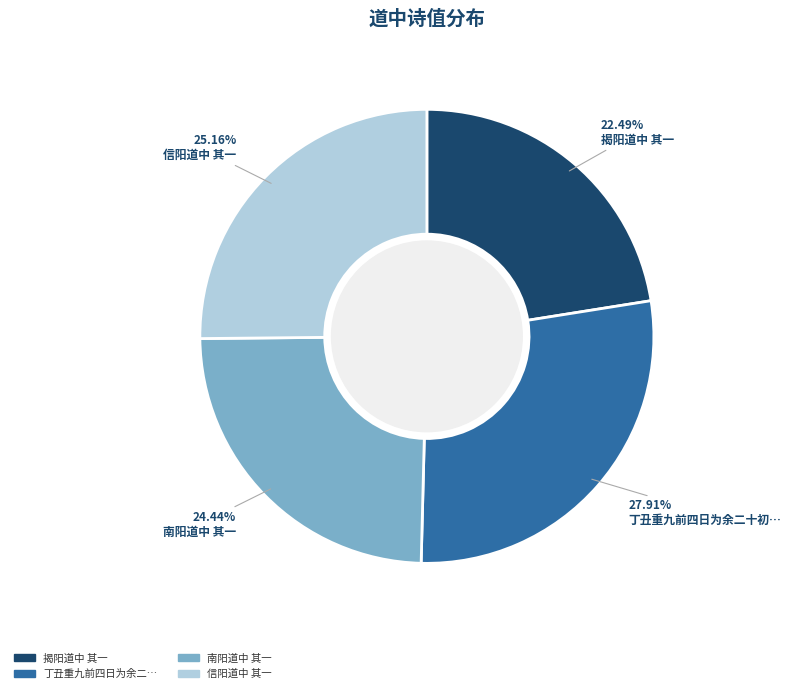

Is there a majority slice in this chart?

No